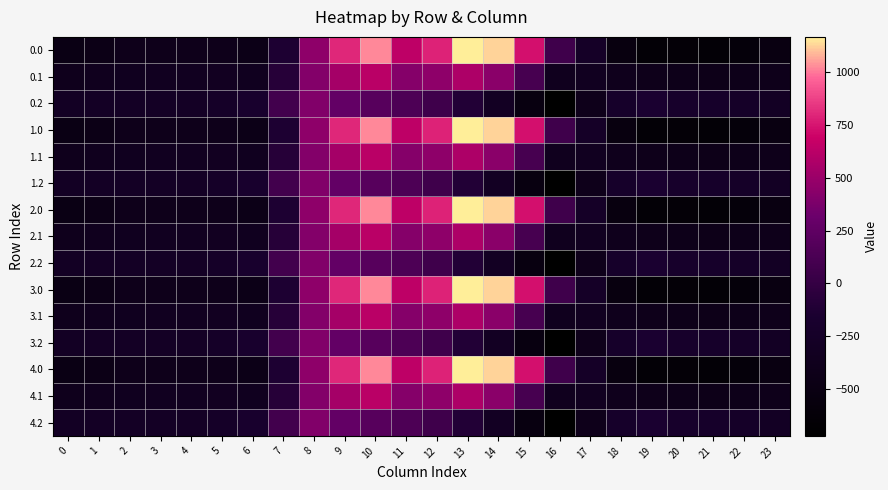

Reading left to right, extract all data points from this chart.

0.0: 0=-482.0	1=-449.5	2=-410.3	3=-404.4	4=-404.9	5=-410.8	6=-435.0	7=-136.4	8=454.2	9=804.0	10=1023.2	11=640.9	12=784.4	13=1167.2	14=1128.3	15=739.0	16=67.6	17=-250.3	18=-529.6	19=-644.5	20=-629.9	21=-638.4	22=-592.3	23=-511.3
0.1: 0=-384.6	1=-361.1	2=-347.9	3=-342.7	4=-339.6	5=-329.5	6=-345.2	7=-81.6	8=412.6	9=542.1	10=628.1	11=415.4	12=456.1	13=574.0	14=438.6	15=111.1	16=-353.7	17=-340.1	18=-388.5	19=-399.7	20=-414.5	21=-432.4	22=-419.9	23=-399.4
0.2: 0=-287.1	1=-272.7	2=-285.5	3=-281.0	4=-274.4	5=-248.1	6=-187.1	7=77.9	8=407.2	9=271.1	10=202.5	11=149.1	12=65.2	13=-104.4	14=-301.9	15=-522.2	16=-721.2	17=-409.5	18=-223.1	19=-151.1	20=-199.2	21=-226.4	22=-247.4	23=-287.5
1.0: 0=-482.0	1=-449.5	2=-410.3	3=-404.4	4=-404.9	5=-410.8	6=-435.0	7=-136.4	8=454.2	9=804.0	10=1023.2	11=640.9	12=784.4	13=1167.2	14=1128.3	15=739.0	16=67.6	17=-250.3	18=-529.6	19=-644.5	20=-629.9	21=-638.4	22=-592.3	23=-511.3
1.1: 0=-384.6	1=-361.1	2=-347.9	3=-342.7	4=-339.6	5=-329.5	6=-345.2	7=-81.6	8=412.6	9=542.1	10=628.1	11=415.4	12=456.1	13=574.0	14=438.6	15=111.1	16=-353.7	17=-340.1	18=-388.5	19=-399.7	20=-414.5	21=-432.4	22=-419.9	23=-399.4
1.2: 0=-287.1	1=-272.7	2=-285.5	3=-281.0	4=-274.4	5=-248.1	6=-187.1	7=77.9	8=407.2	9=271.1	10=202.5	11=149.1	12=65.2	13=-104.4	14=-301.9	15=-522.2	16=-721.2	17=-409.5	18=-223.1	19=-151.1	20=-199.2	21=-226.4	22=-247.4	23=-287.5
2.0: 0=-482.0	1=-449.5	2=-410.3	3=-404.4	4=-404.9	5=-410.8	6=-435.0	7=-136.4	8=454.2	9=804.0	10=1023.2	11=640.9	12=784.4	13=1167.2	14=1128.3	15=739.0	16=67.6	17=-250.3	18=-529.6	19=-644.5	20=-629.9	21=-638.4	22=-592.3	23=-511.3
2.1: 0=-384.6	1=-361.1	2=-347.9	3=-342.7	4=-339.6	5=-329.5	6=-345.2	7=-81.6	8=412.6	9=542.1	10=628.1	11=415.4	12=456.1	13=574.0	14=438.6	15=111.1	16=-353.7	17=-340.1	18=-388.5	19=-399.7	20=-414.5	21=-432.4	22=-419.9	23=-399.4
2.2: 0=-287.1	1=-272.7	2=-285.5	3=-281.0	4=-274.4	5=-248.1	6=-187.1	7=77.9	8=407.2	9=271.1	10=202.5	11=149.1	12=65.2	13=-104.4	14=-301.9	15=-522.2	16=-721.2	17=-409.5	18=-223.1	19=-151.1	20=-199.2	21=-226.4	22=-247.4	23=-287.5
3.0: 0=-482.0	1=-449.5	2=-410.3	3=-404.4	4=-404.9	5=-410.8	6=-435.0	7=-136.4	8=454.2	9=804.0	10=1023.2	11=640.9	12=784.4	13=1167.2	14=1128.3	15=739.0	16=67.6	17=-250.3	18=-529.6	19=-644.5	20=-629.9	21=-638.4	22=-592.3	23=-511.3
3.1: 0=-384.6	1=-361.1	2=-347.9	3=-342.7	4=-339.6	5=-329.5	6=-345.2	7=-81.6	8=412.6	9=542.1	10=628.1	11=415.4	12=456.1	13=574.0	14=438.6	15=111.1	16=-353.7	17=-340.1	18=-388.5	19=-399.7	20=-414.5	21=-432.4	22=-419.9	23=-399.4
3.2: 0=-287.1	1=-272.7	2=-285.5	3=-281.0	4=-274.4	5=-248.1	6=-187.1	7=77.9	8=407.2	9=271.1	10=202.5	11=149.1	12=65.2	13=-104.4	14=-301.9	15=-522.2	16=-721.2	17=-409.5	18=-223.1	19=-151.1	20=-199.2	21=-226.4	22=-247.4	23=-287.5
4.0: 0=-482.0	1=-449.5	2=-410.3	3=-404.4	4=-404.9	5=-410.8	6=-435.0	7=-136.4	8=454.2	9=804.0	10=1023.2	11=640.9	12=784.4	13=1167.2	14=1128.3	15=739.0	16=67.6	17=-250.3	18=-529.6	19=-644.5	20=-629.9	21=-638.4	22=-592.3	23=-511.3
4.1: 0=-384.6	1=-361.1	2=-347.9	3=-342.7	4=-339.6	5=-329.5	6=-345.2	7=-81.6	8=412.6	9=542.1	10=628.1	11=415.4	12=456.1	13=574.0	14=438.6	15=111.1	16=-353.7	17=-340.1	18=-388.5	19=-399.7	20=-414.5	21=-432.4	22=-419.9	23=-399.4
4.2: 0=-287.1	1=-272.7	2=-285.5	3=-281.0	4=-274.4	5=-248.1	6=-187.1	7=77.9	8=407.2	9=271.1	10=202.5	11=149.1	12=65.2	13=-104.4	14=-301.9	15=-522.2	16=-721.2	17=-409.5	18=-223.1	19=-151.1	20=-199.2	21=-226.4	22=-247.4	23=-287.5